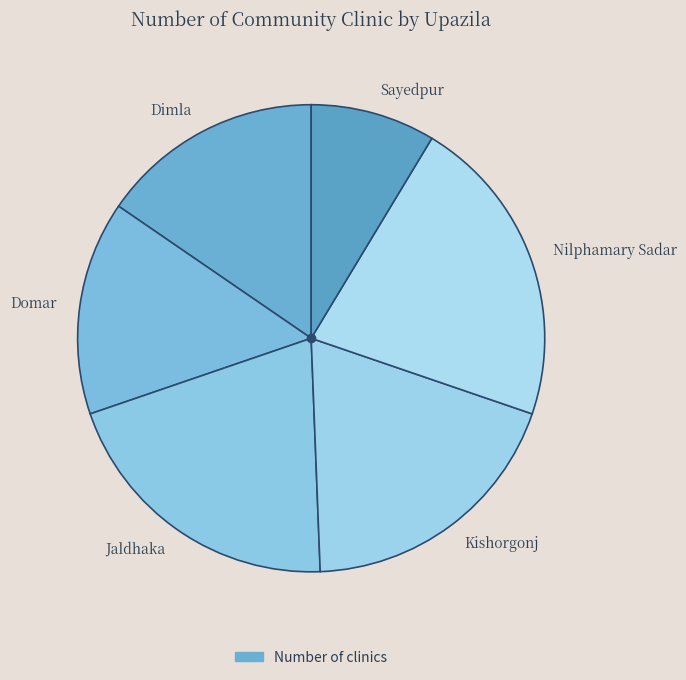

Count the number of slices in the pie.

6